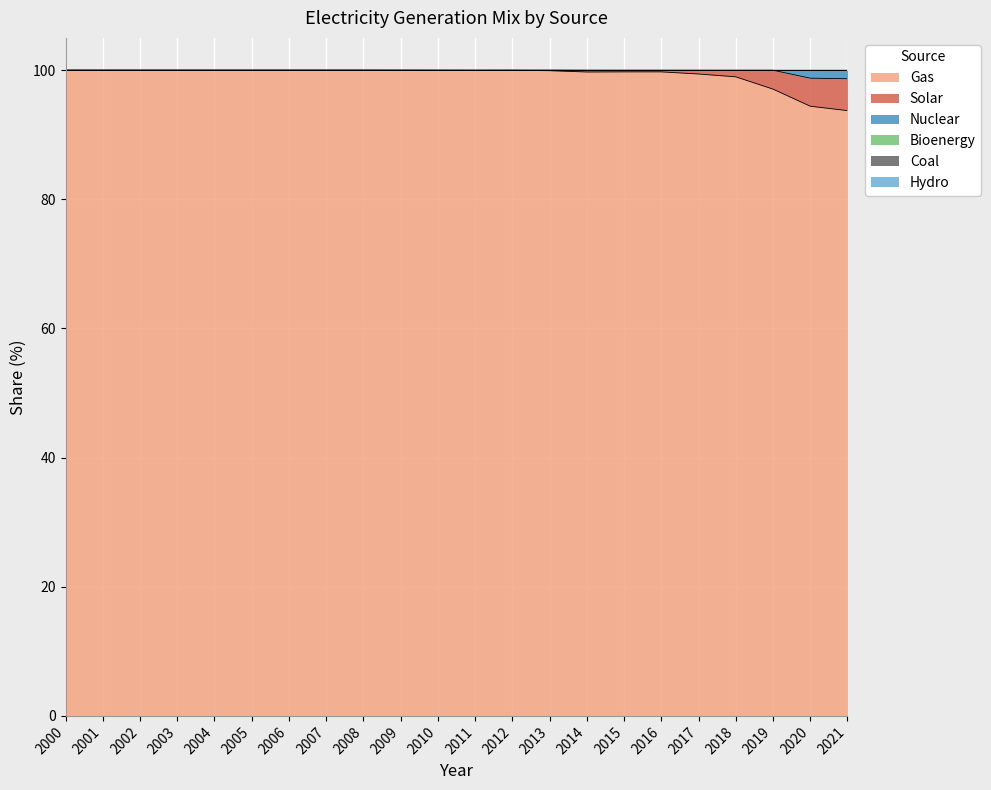

Count the number of categories in the chart.

22